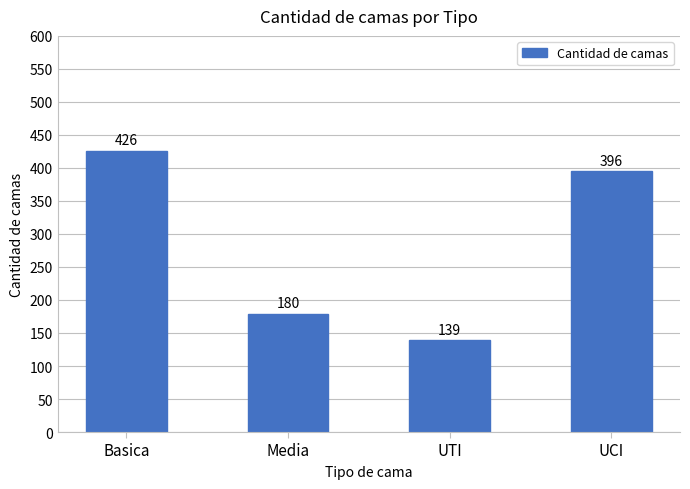

What is the average value?

285.1